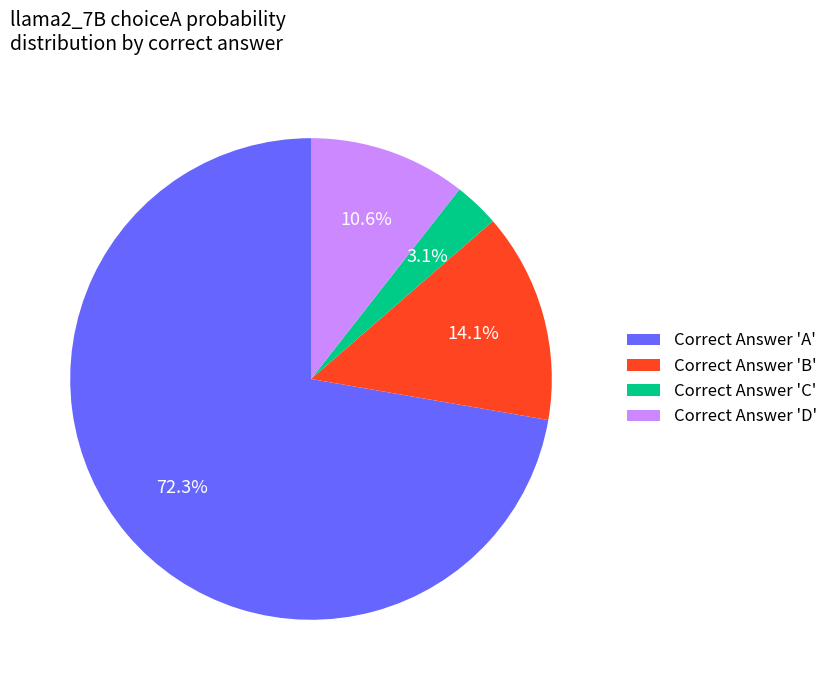

Count the number of slices in the pie.

4